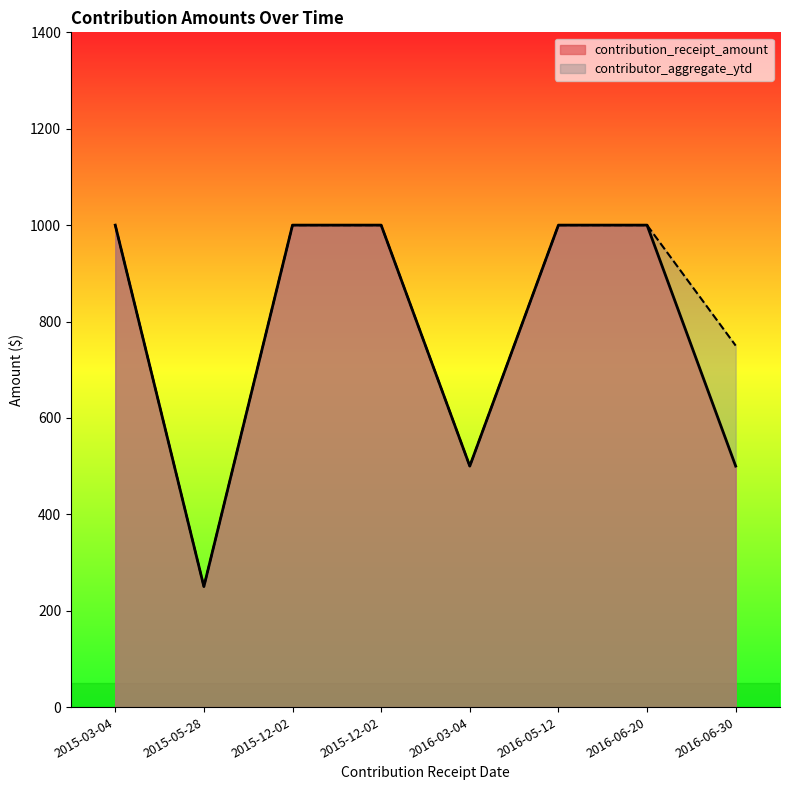

List the series in order of their overall mean, lowest first.

contribution_receipt_amount, contributor_aggregate_ytd